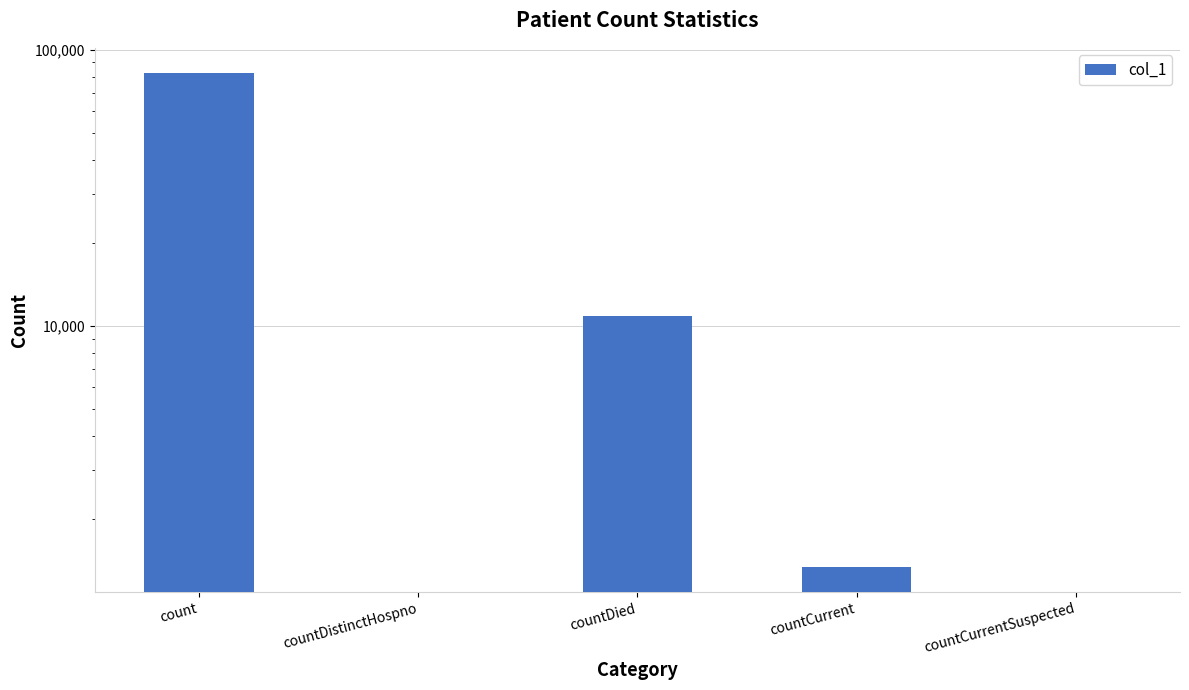

At which label does the data first exceed 1335?

count